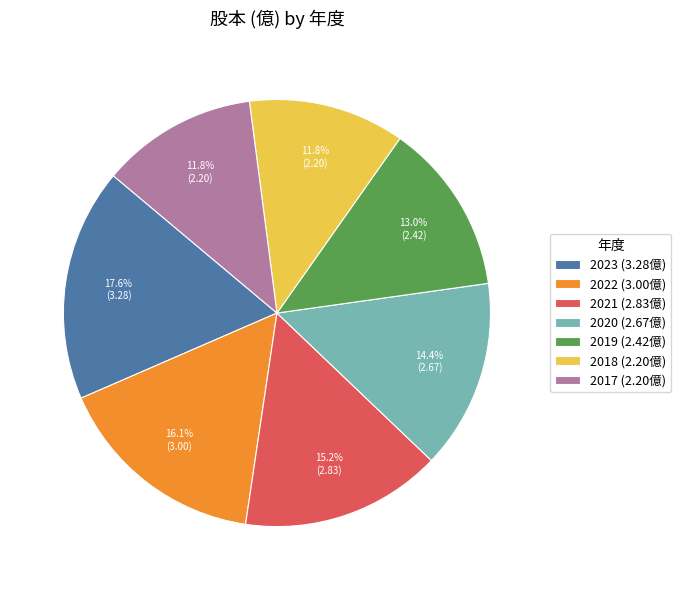

How much of the chart is everything except 2019?

87.0%